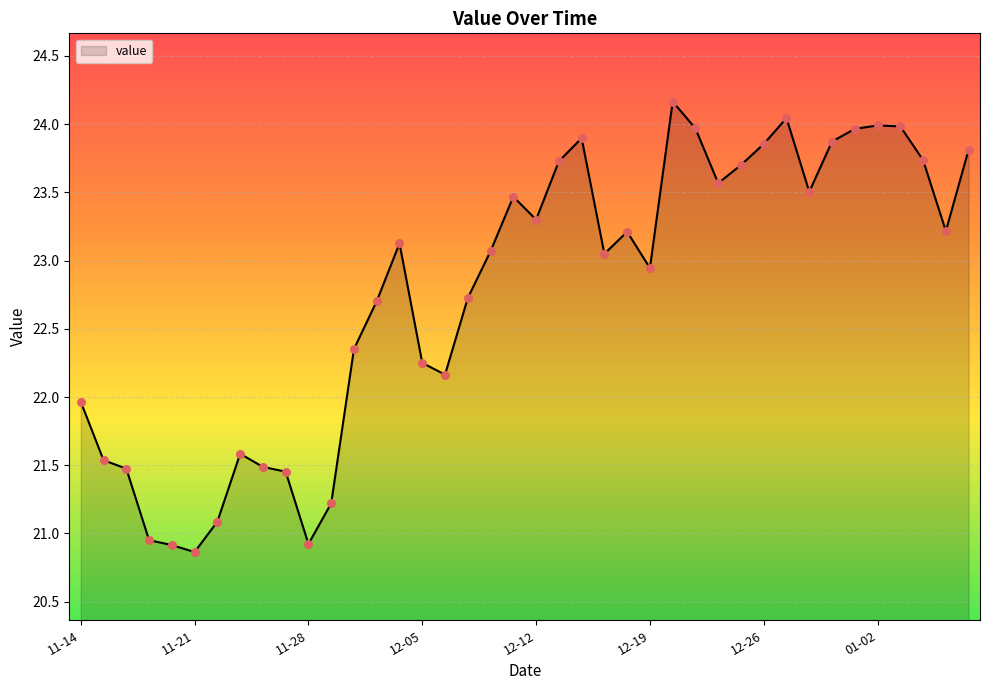

What is the greatest value displayed?

24.2